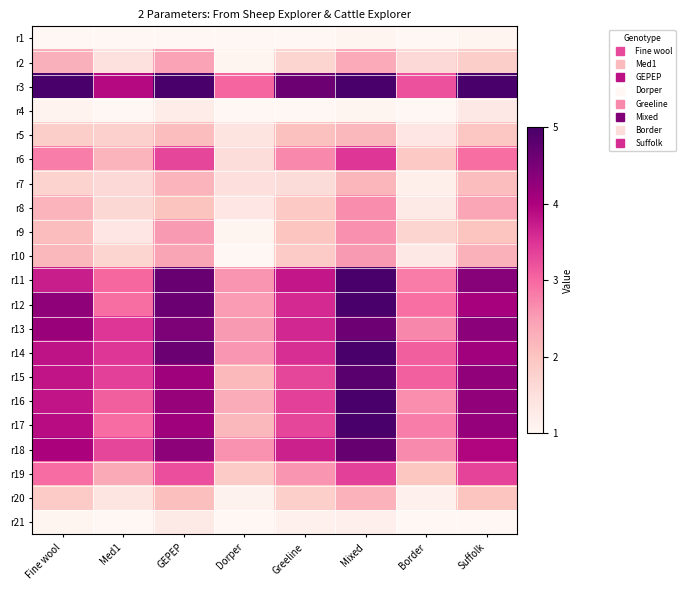

Reading left to right, what are all the values shown in this chart?

r1: Fine wool=1.0	Med1=1.0	GEPEP=1.0	Dorper=1.0	Greeline=1.0	Mixed=1.1	Border=1.0	Suffolk=1.1
r2: Fine wool=2.3	Med1=1.5	GEPEP=2.5	Dorper=1.1	Greeline=1.7	Mixed=2.4	Border=1.6	Suffolk=1.8
r3: Fine wool=5.0	Med1=3.9	GEPEP=5.0	Dorper=3.0	Greeline=4.6	Mixed=5.0	Border=3.2	Suffolk=5.0
r4: Fine wool=1.1	Med1=1.0	GEPEP=1.2	Dorper=1.0	Greeline=1.0	Mixed=1.1	Border=1.0	Suffolk=1.3
r5: Fine wool=1.8	Med1=1.8	GEPEP=2.1	Dorper=1.4	Greeline=2.1	Mixed=2.2	Border=1.4	Suffolk=2.0
r6: Fine wool=2.8	Med1=2.2	GEPEP=3.3	Dorper=1.5	Greeline=2.7	Mixed=3.5	Border=1.9	Suffolk=2.9
r7: Fine wool=1.7	Med1=1.6	GEPEP=2.2	Dorper=1.5	Greeline=1.6	Mixed=2.2	Border=1.2	Suffolk=2.1
r8: Fine wool=2.2	Med1=1.7	GEPEP=2.0	Dorper=1.4	Greeline=1.9	Mixed=2.7	Border=1.3	Suffolk=2.4
r9: Fine wool=2.1	Med1=1.4	GEPEP=2.5	Dorper=1.0	Greeline=2.0	Mixed=2.6	Border=1.7	Suffolk=2.0
r10: Fine wool=2.2	Med1=1.7	GEPEP=2.4	Dorper=1.0	Greeline=1.9	Mixed=2.5	Border=1.3	Suffolk=2.3
r11: Fine wool=3.7	Med1=3.0	GEPEP=4.7	Dorper=2.6	Greeline=3.8	Mixed=5.0	Border=2.8	Suffolk=4.4
r12: Fine wool=4.3	Med1=2.9	GEPEP=4.6	Dorper=2.5	Greeline=3.6	Mixed=5.0	Border=2.9	Suffolk=4.0
r13: Fine wool=4.2	Med1=3.5	GEPEP=4.5	Dorper=2.5	Greeline=3.6	Mixed=4.6	Border=2.7	Suffolk=4.3
r14: Fine wool=3.8	Med1=3.5	GEPEP=4.7	Dorper=2.6	Greeline=3.6	Mixed=5.0	Border=3.1	Suffolk=4.1
r15: Fine wool=3.8	Med1=3.4	GEPEP=4.2	Dorper=2.1	Greeline=3.3	Mixed=4.8	Border=3.1	Suffolk=4.3
r16: Fine wool=3.8	Med1=3.1	GEPEP=4.2	Dorper=2.3	Greeline=3.4	Mixed=5.0	Border=2.7	Suffolk=4.3
r17: Fine wool=3.9	Med1=3.0	GEPEP=4.1	Dorper=2.2	Greeline=3.3	Mixed=5.0	Border=2.8	Suffolk=4.2
r18: Fine wool=4.0	Med1=3.3	GEPEP=4.3	Dorper=2.6	Greeline=3.7	Mixed=4.7	Border=2.7	Suffolk=4.0
r19: Fine wool=3.0	Med1=2.4	GEPEP=3.2	Dorper=1.9	Greeline=2.6	Mixed=3.4	Border=2.0	Suffolk=3.4
r20: Fine wool=1.9	Med1=1.4	GEPEP=2.1	Dorper=1.1	Greeline=1.8	Mixed=2.2	Border=1.1	Suffolk=2.0
r21: Fine wool=1.1	Med1=1.0	GEPEP=1.3	Dorper=1.0	Greeline=1.1	Mixed=1.2	Border=1.0	Suffolk=1.0